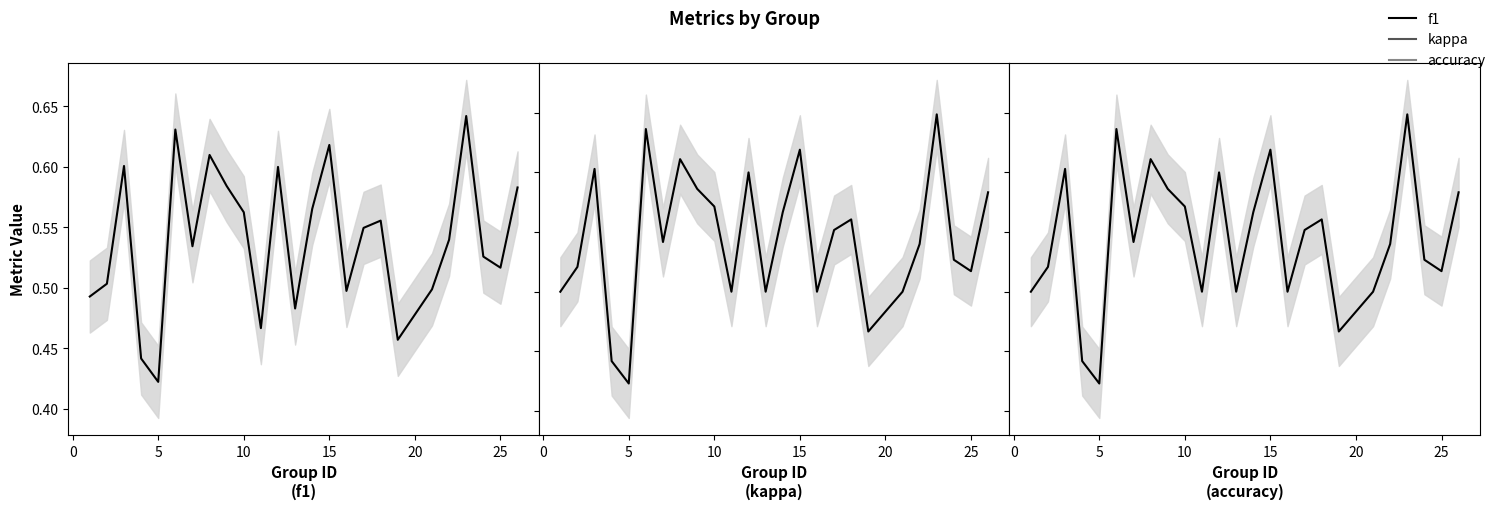

The f1 series shows 0.3 at 30. True or false?

False